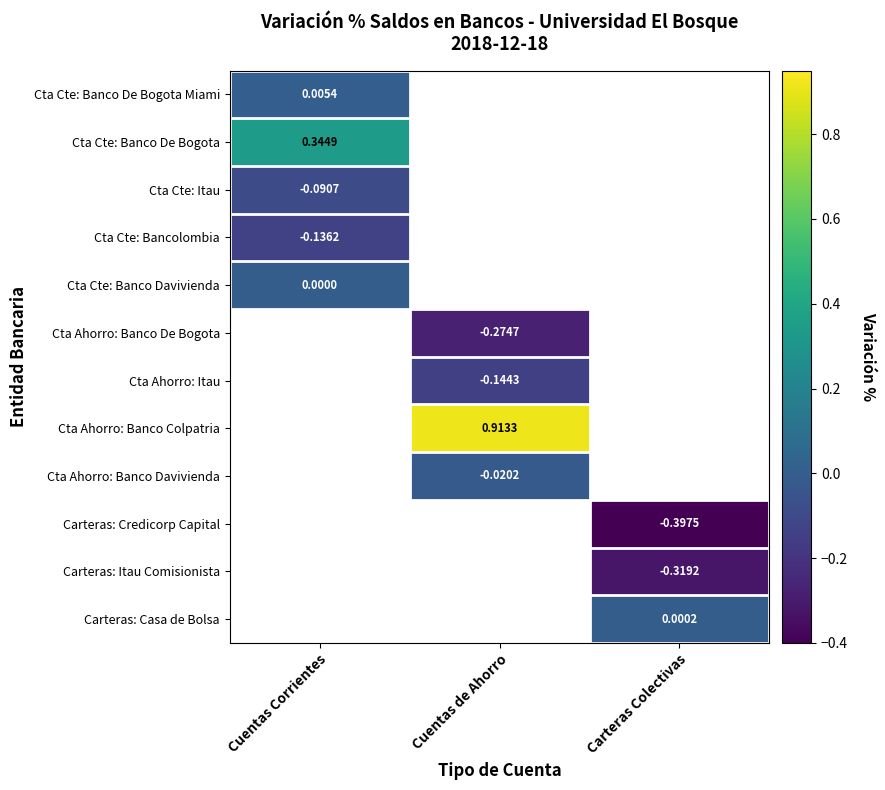

Is the value of Cta Cte: Bancolombia at Cuentas Corrientes greater than the value of Cta Ahorro: Banco Davivienda at Cuentas de Ahorro?

No